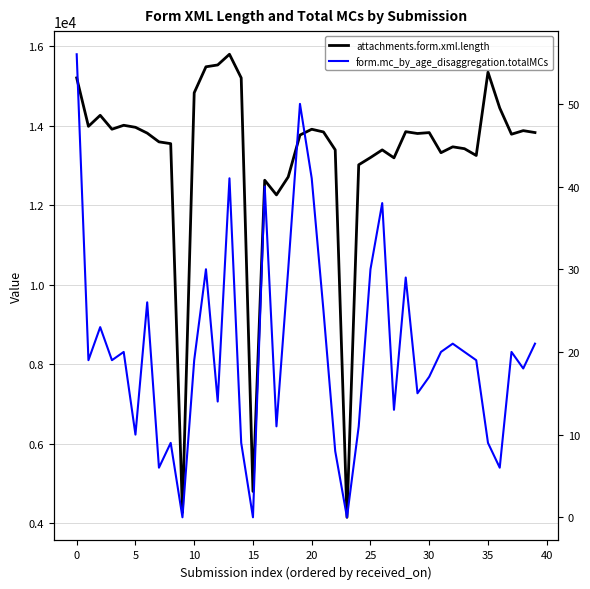

List the series in order of their peak value, lowest first.

form.mc_by_age_disaggregation.totalMCs, attachments.form.xml.length